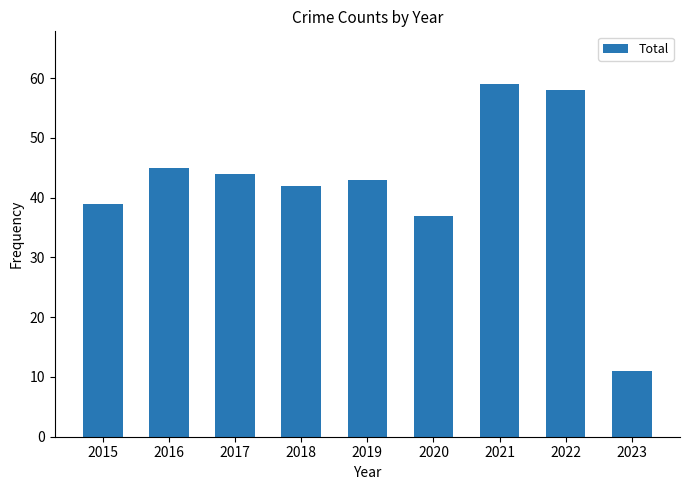

What is the difference between the values at 2018 and 2015?

3